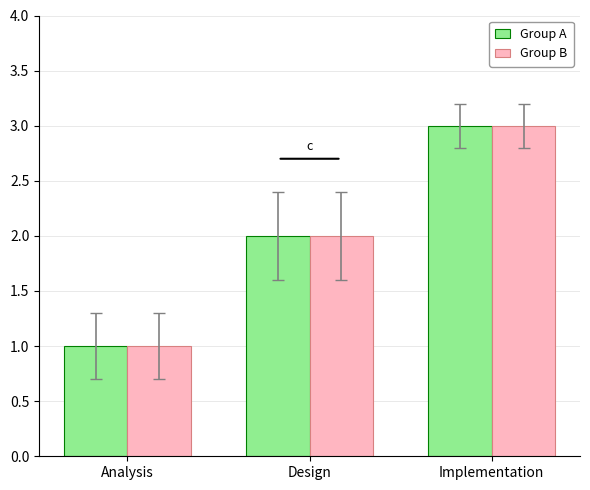

List the labels in order of Group B value, largest first.

Implementation, Design, Analysis